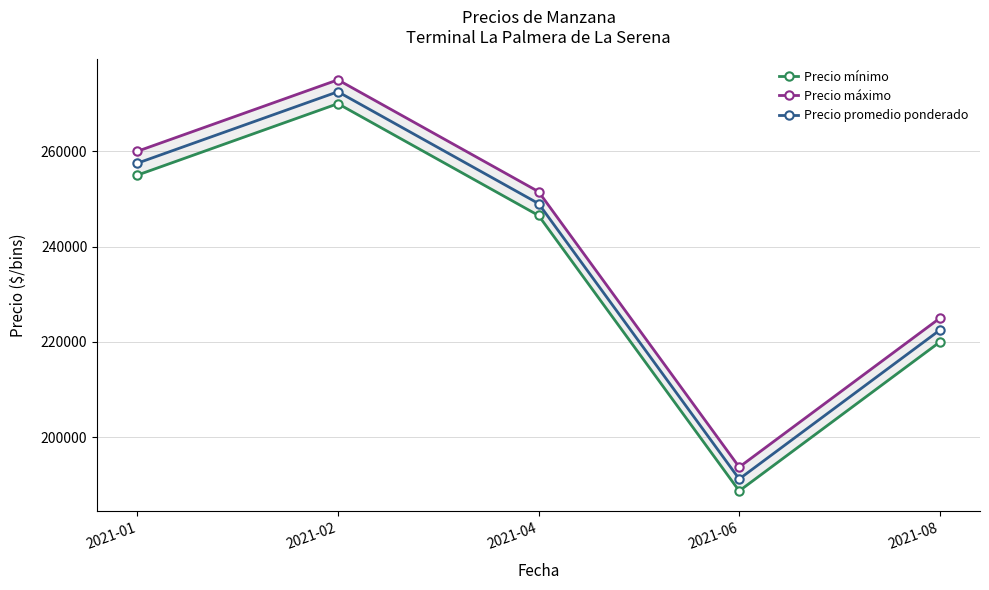

What is the value of the Precio mínimo point at the 4th from the left?

188750.0